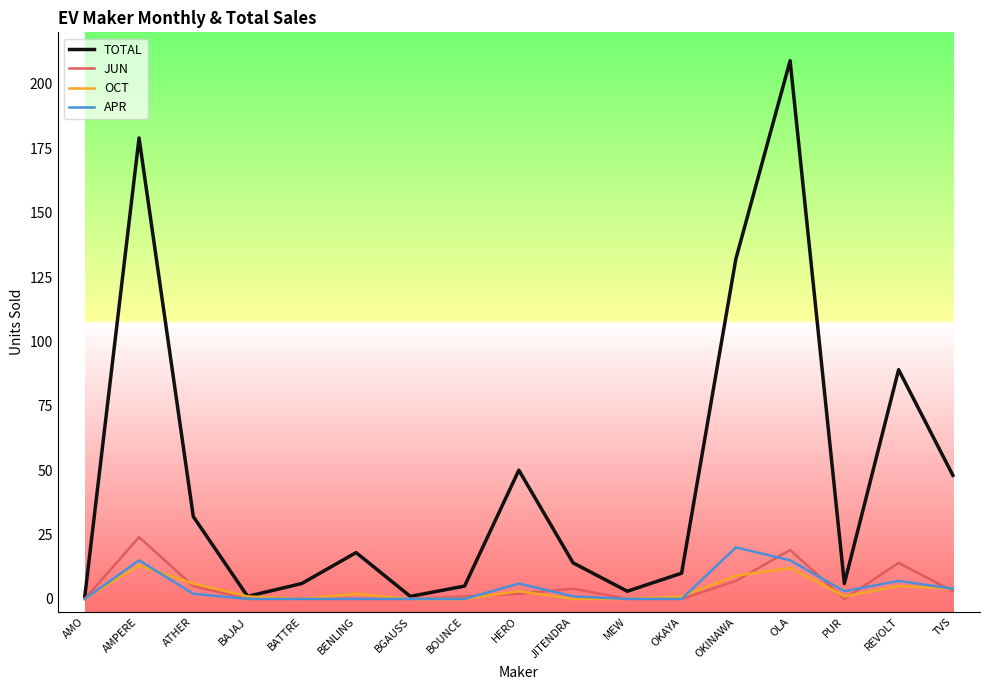

True or false: TOTAL has more than 1 points higher than both neighbors.

True